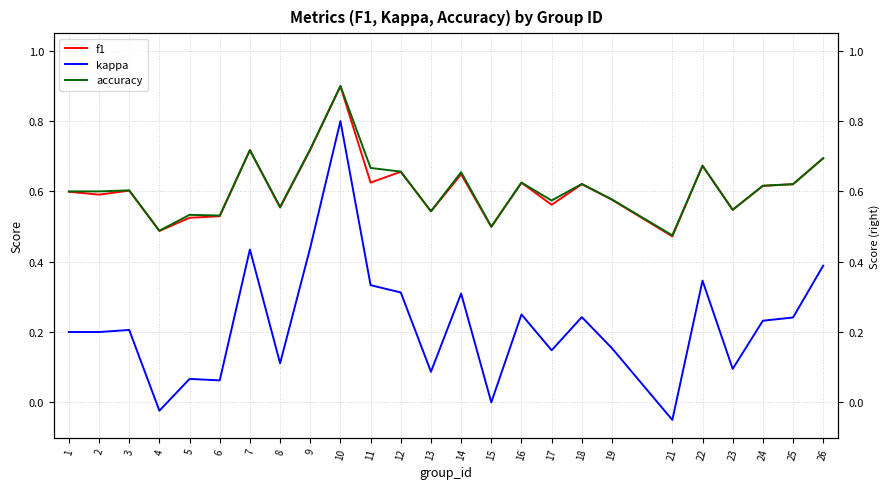

What is the total value across all series at 12?

1.6